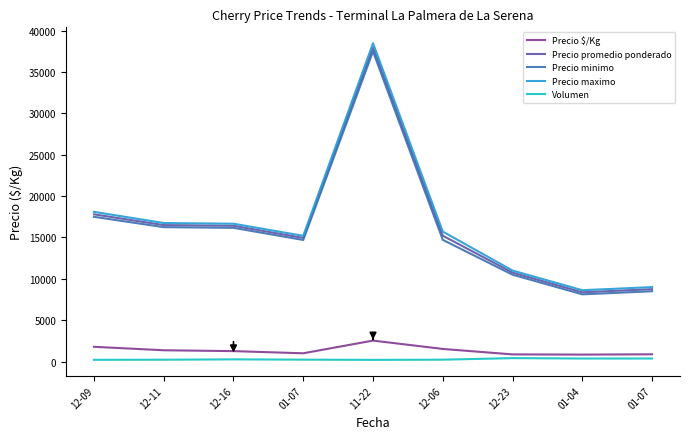

At which category does Precio maximo reach its first local valley?

01-07